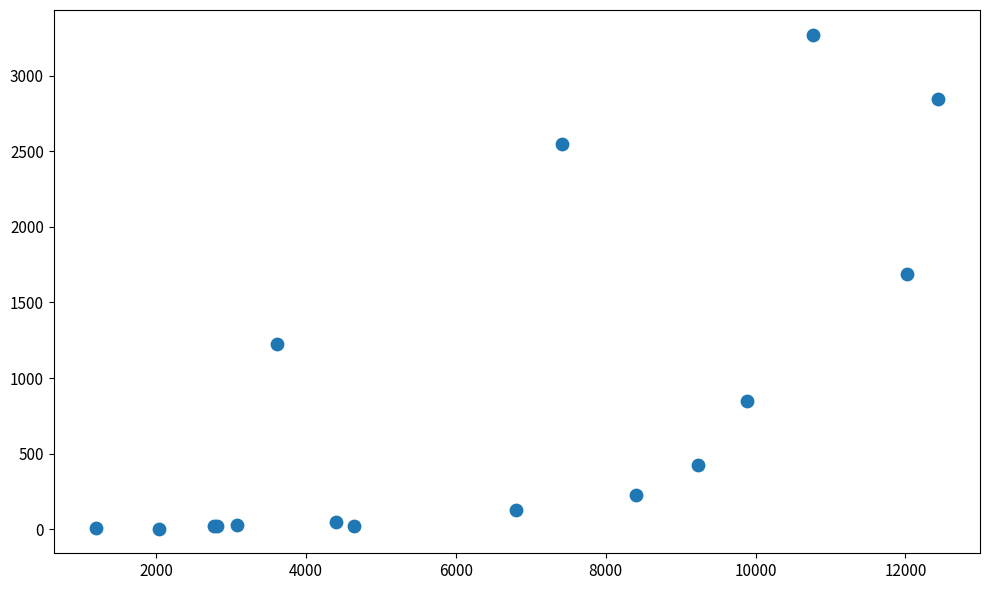

What Y value in the scatter plot is closest to 1638?

1690